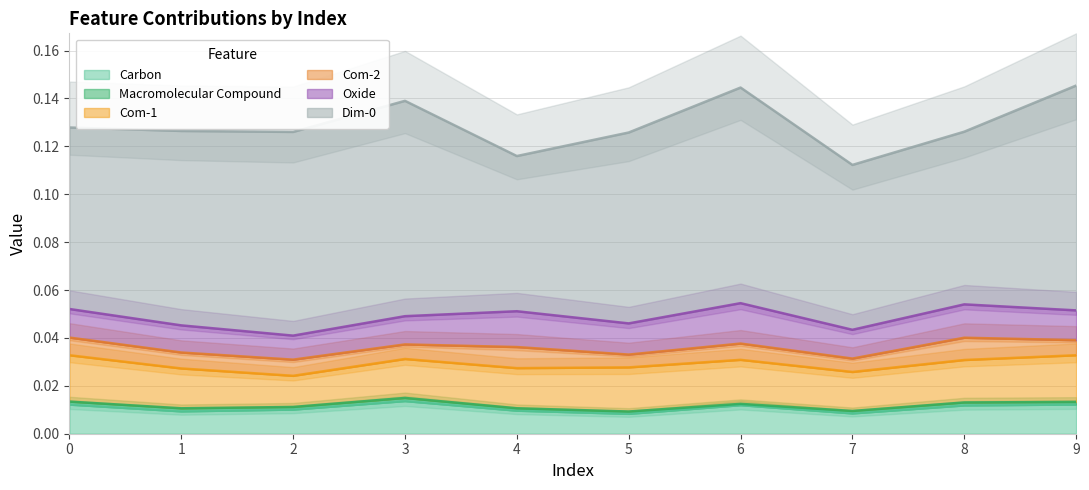

True or false: Com-2 has more than 2 points higher than both neighbors.

True